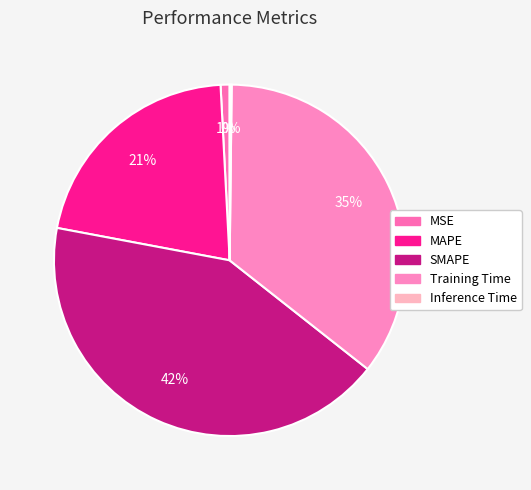

Between MAPE and SMAPE, which is larger?

SMAPE